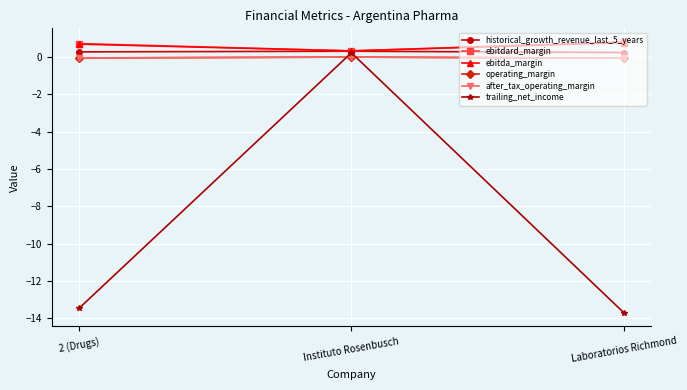

Is it true that after_tax_operating_margin equals -0.0 at 2 (Drugs)?

True